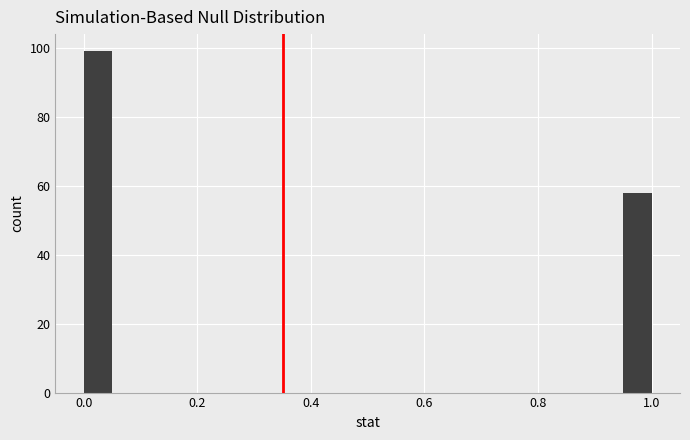

Read against the x-axis, roughly where is the centre of the tallest bar?

0.02